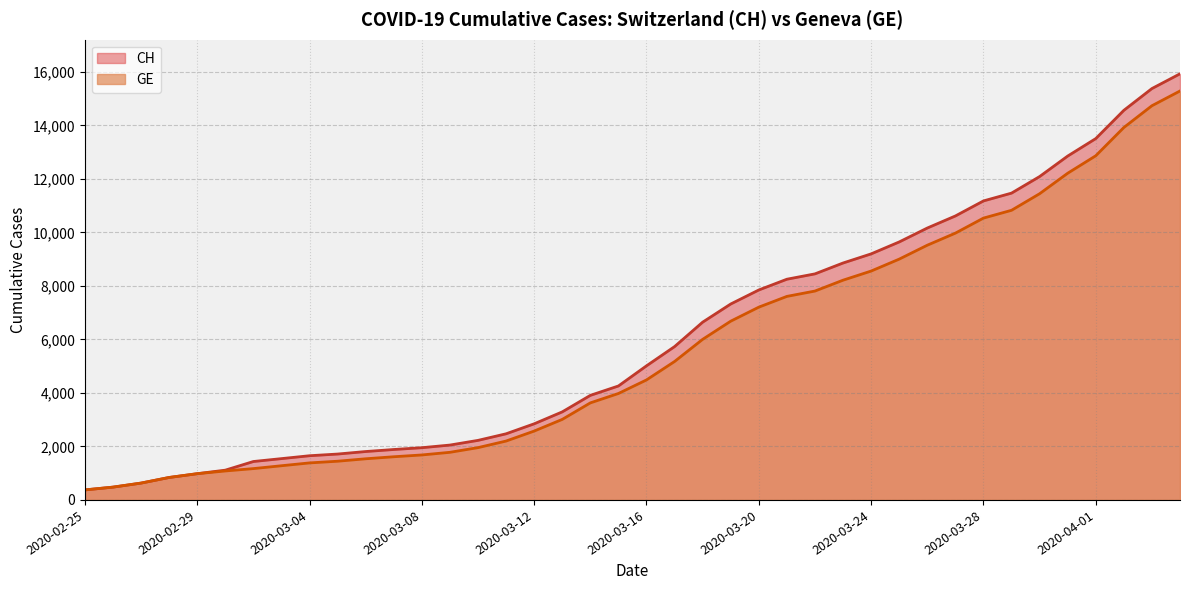

How many values in the CH series exceed 5012?

19